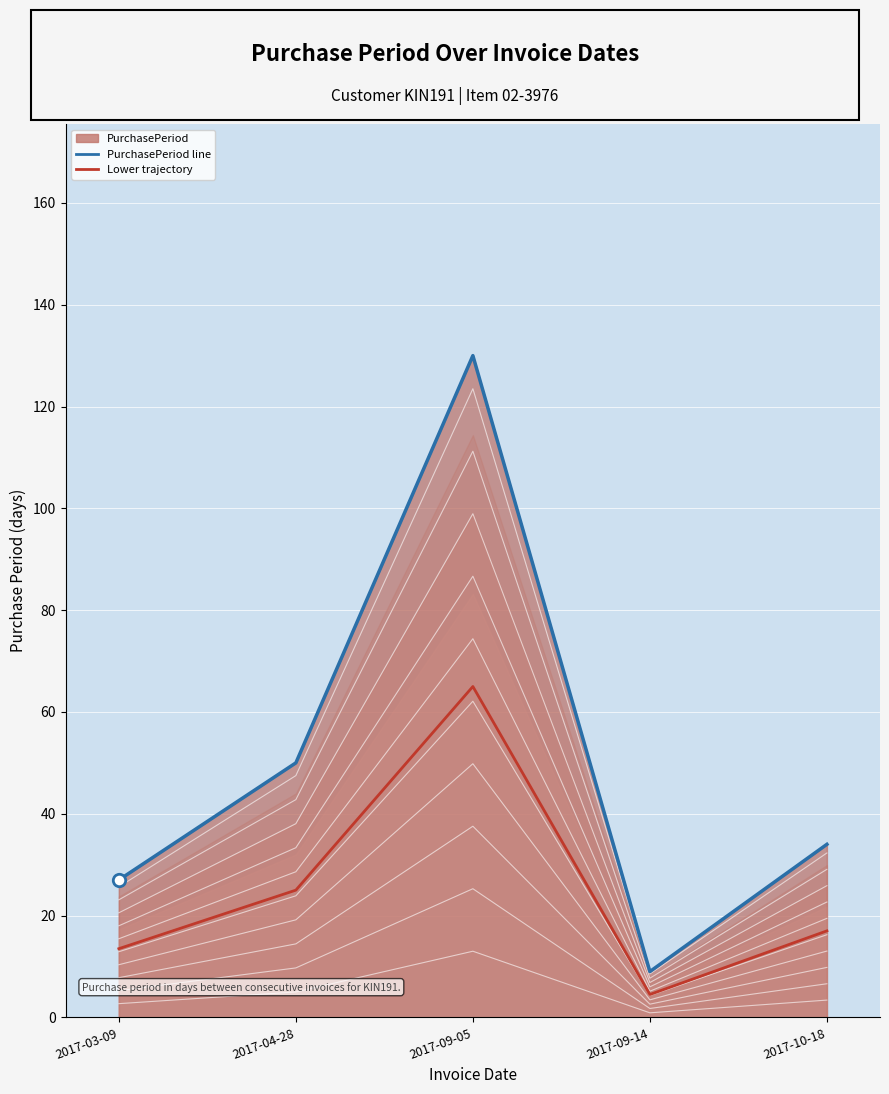

At how many categories does at least one series exceed 102?

1